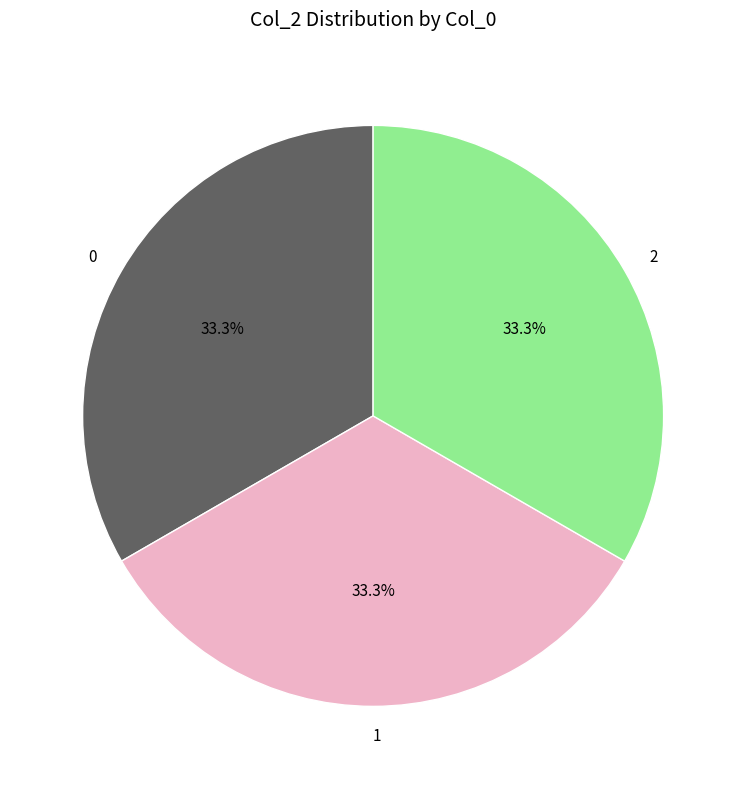

How many segments does this pie chart have?

3